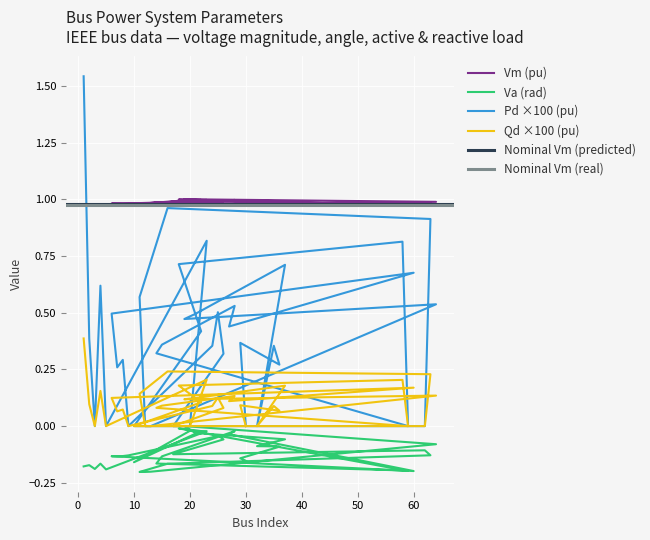

Which series has the largest total across all categories?

Vm